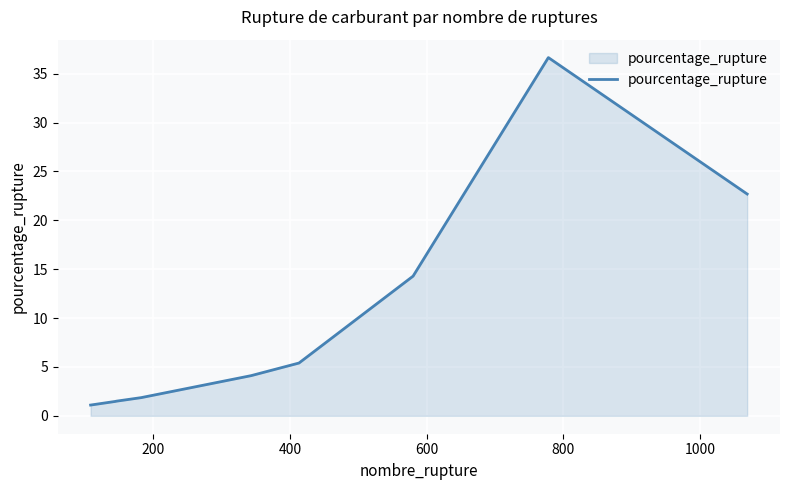

What is the smallest value displayed?

1.1